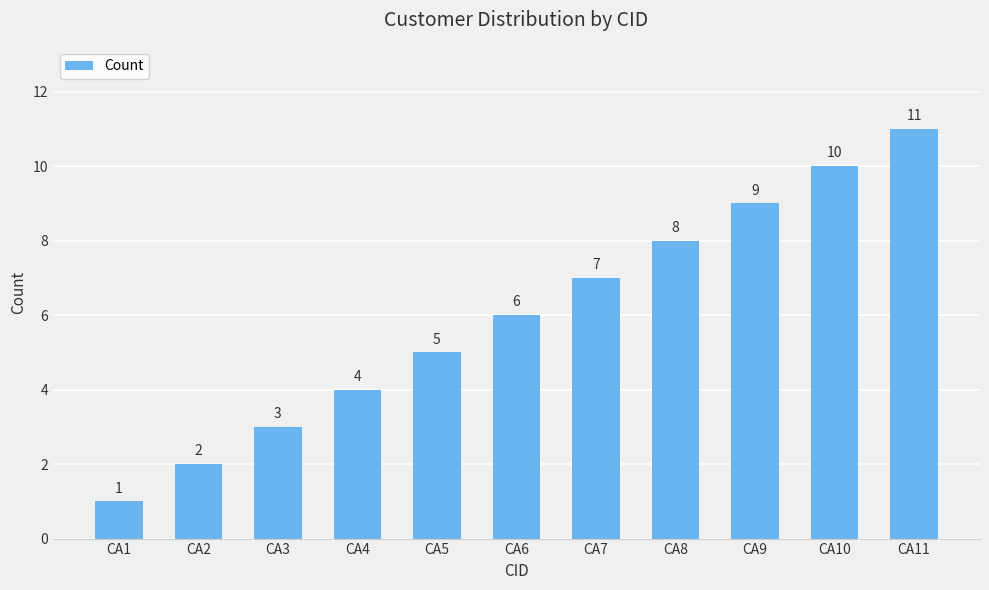

List the labels in order of value, largest first.

CA11, CA10, CA9, CA8, CA7, CA6, CA5, CA4, CA3, CA2, CA1